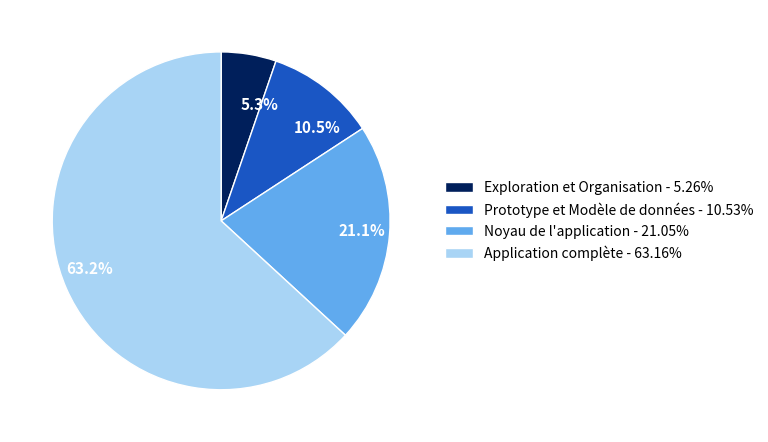

Which slice represents more than half of the pie?

Application complète